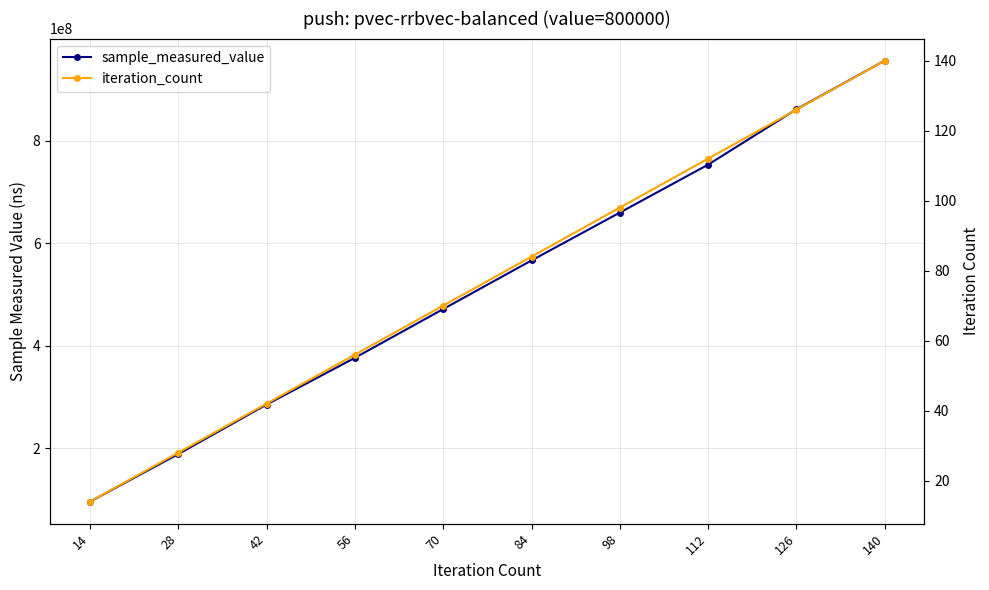

Reading left to right, transcribe all the data shown in this chart.

sample_measured_value: 95660810	188529890	285226212	376465562	471714618	566608856	660034097	753700239	861795155	956782740
iteration_count: 14	28	42	56	70	84	98	112	126	140